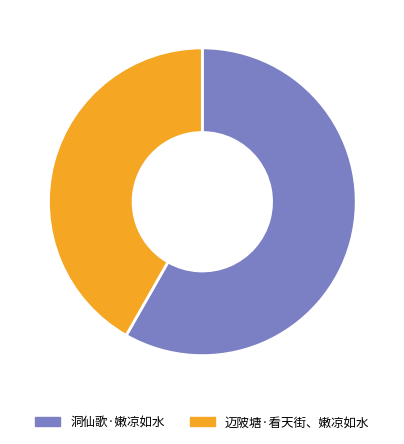

The 迈陂塘·看天街、嫩凉如水 slice represents 42% of the pie. True or false?

True